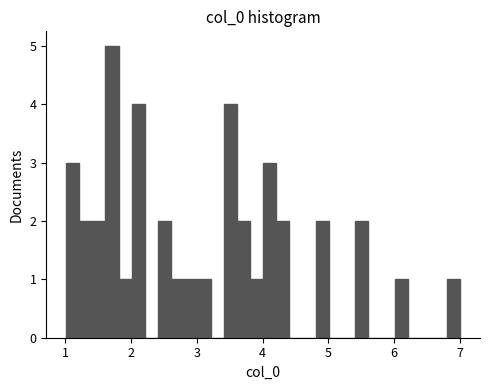

Read against the x-axis, roughly where is the centre of the tallest bar?

1.7